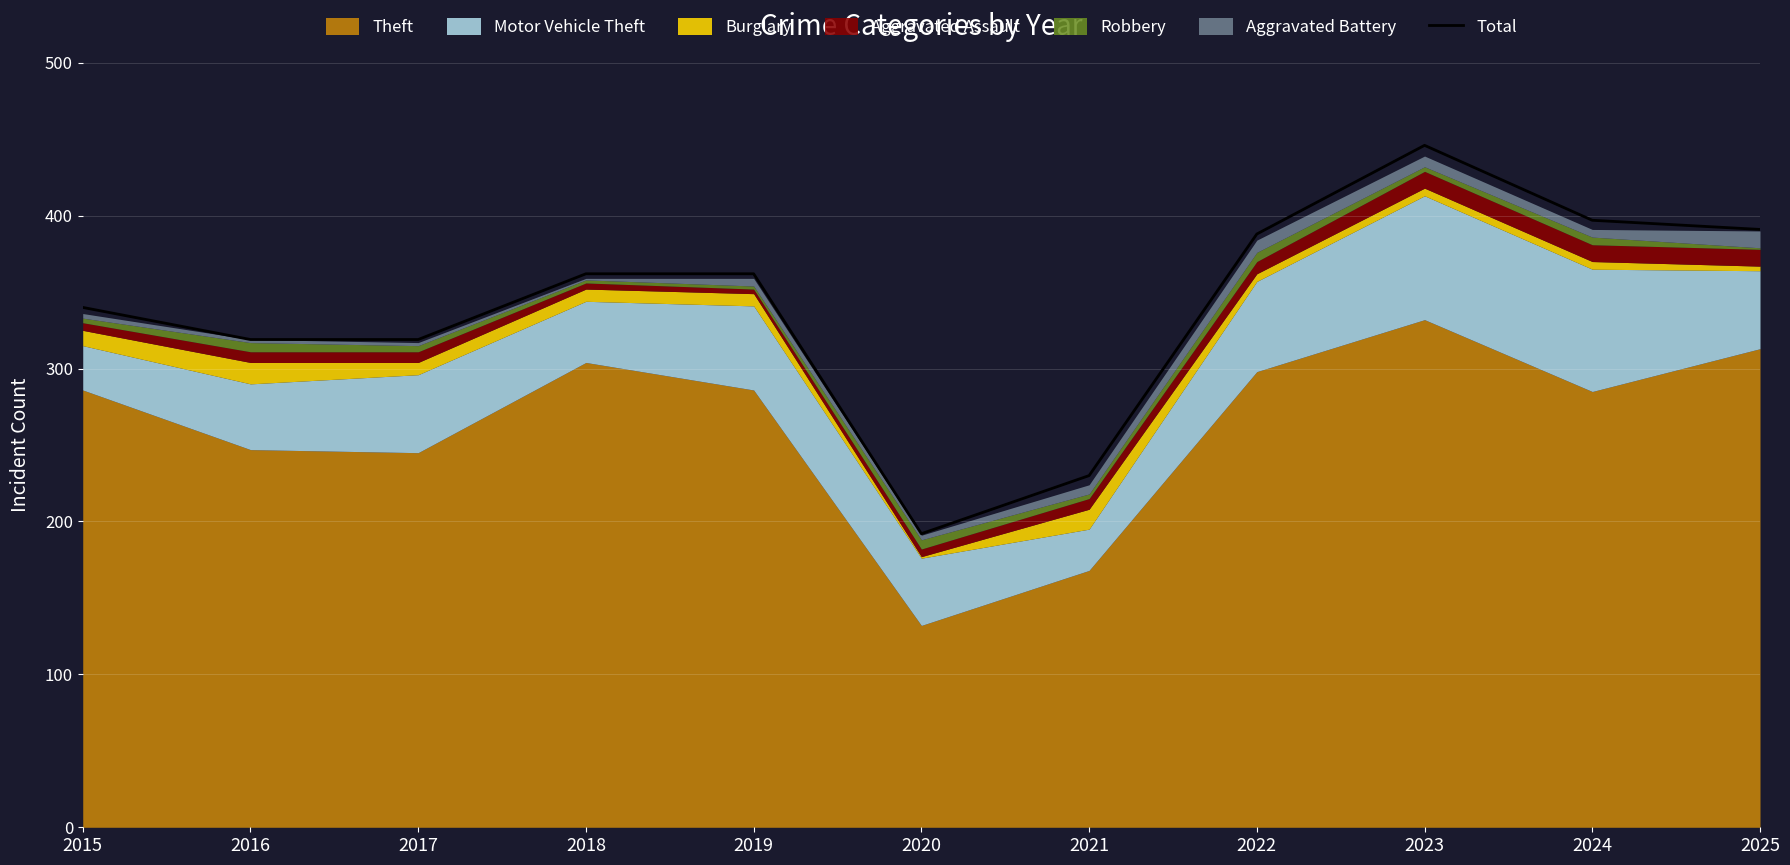

Which category has the lowest value in the Total series?

2020